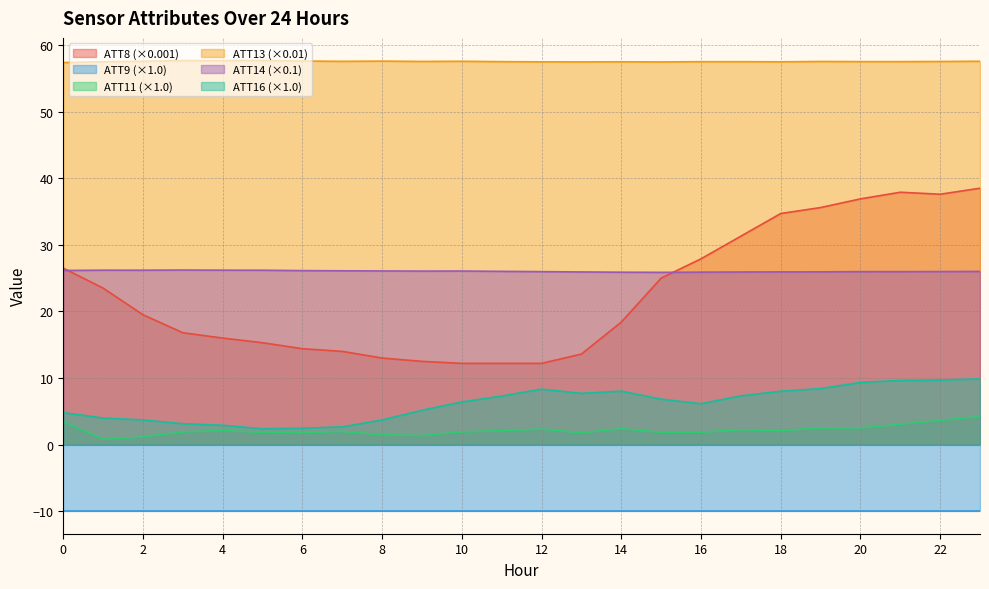

At which category does the chart reach its minimum across all series?

1